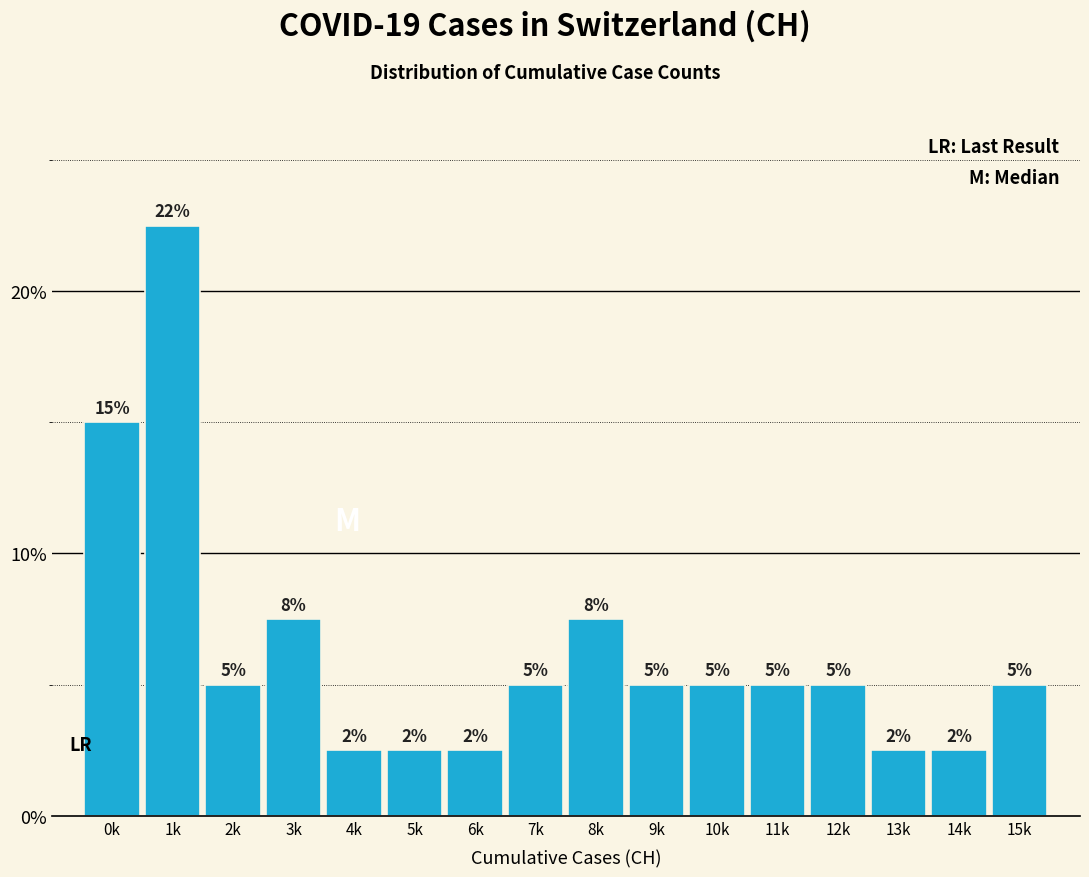

Are the bars horizontal?

No